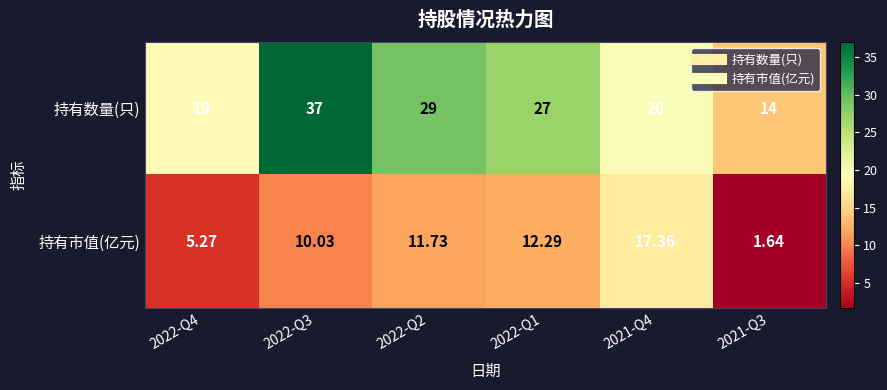

How many data points in 持有数量(只) are less than 27?

3